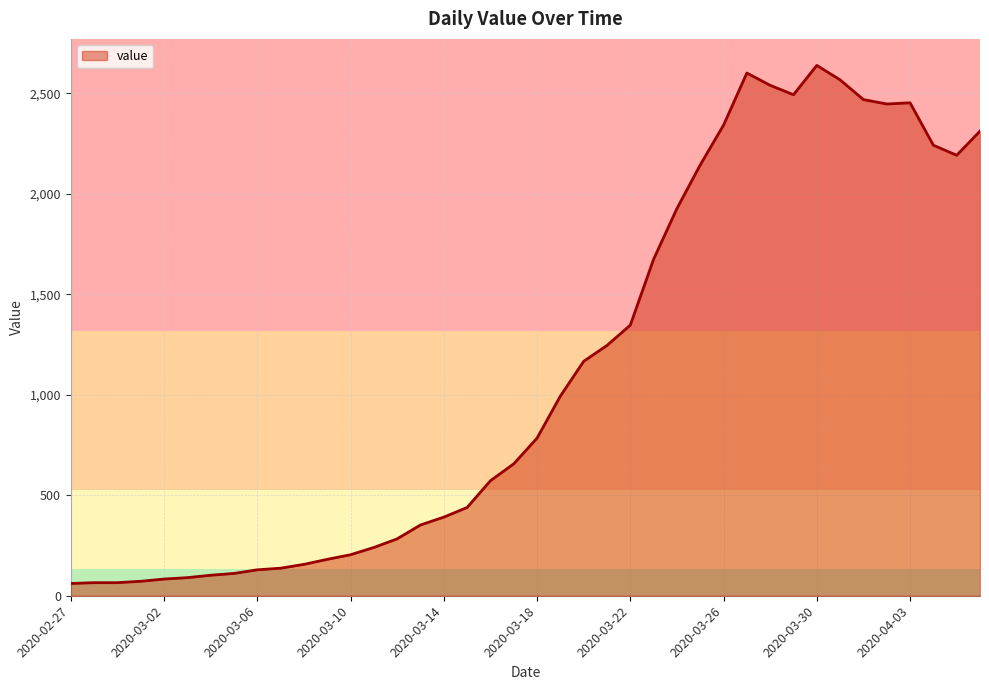

What is the smallest value displayed?

61